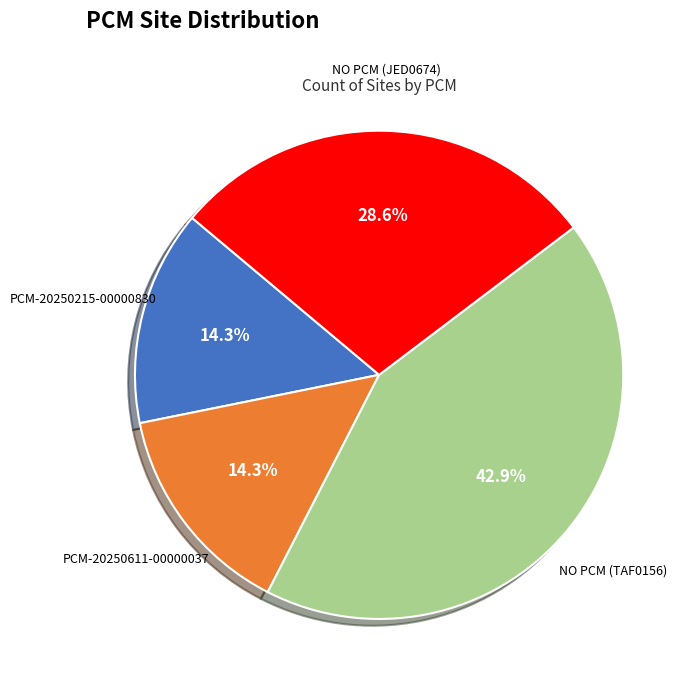

To the nearest percent, what percentage of the pie is PCM-20250215-00000830?

14%